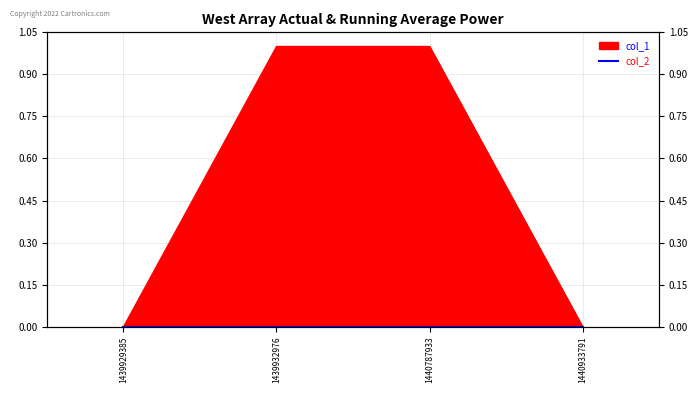

How many lines are shown in the chart?

1